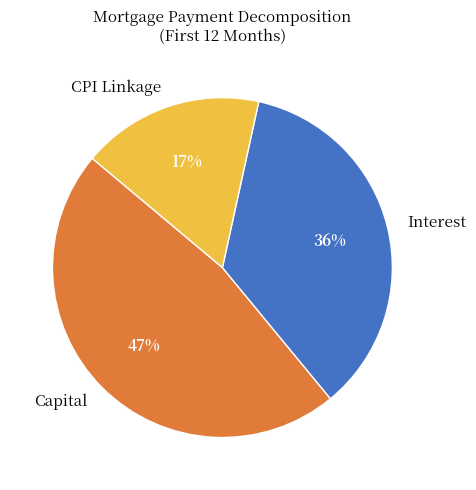

Rank the categories by value from highest to lowest.

Capital, Interest, CPI Linkage